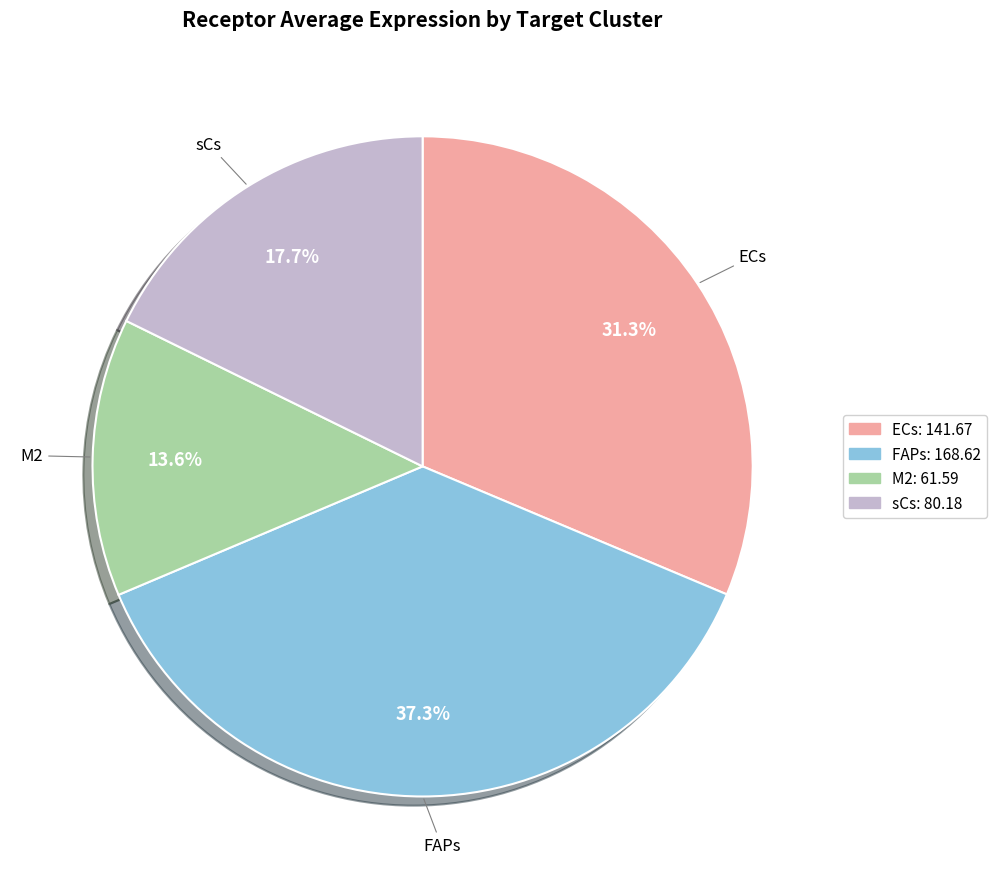

How many segments does this pie chart have?

4